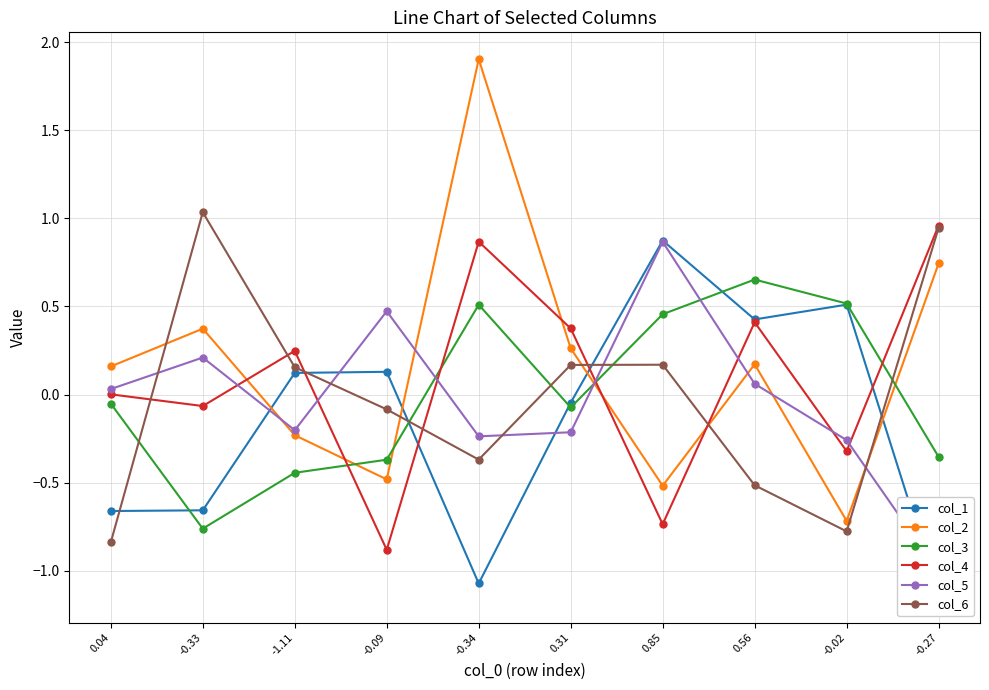

Which series ends up on top after the final intersection of col_3 and col_4?

col_4